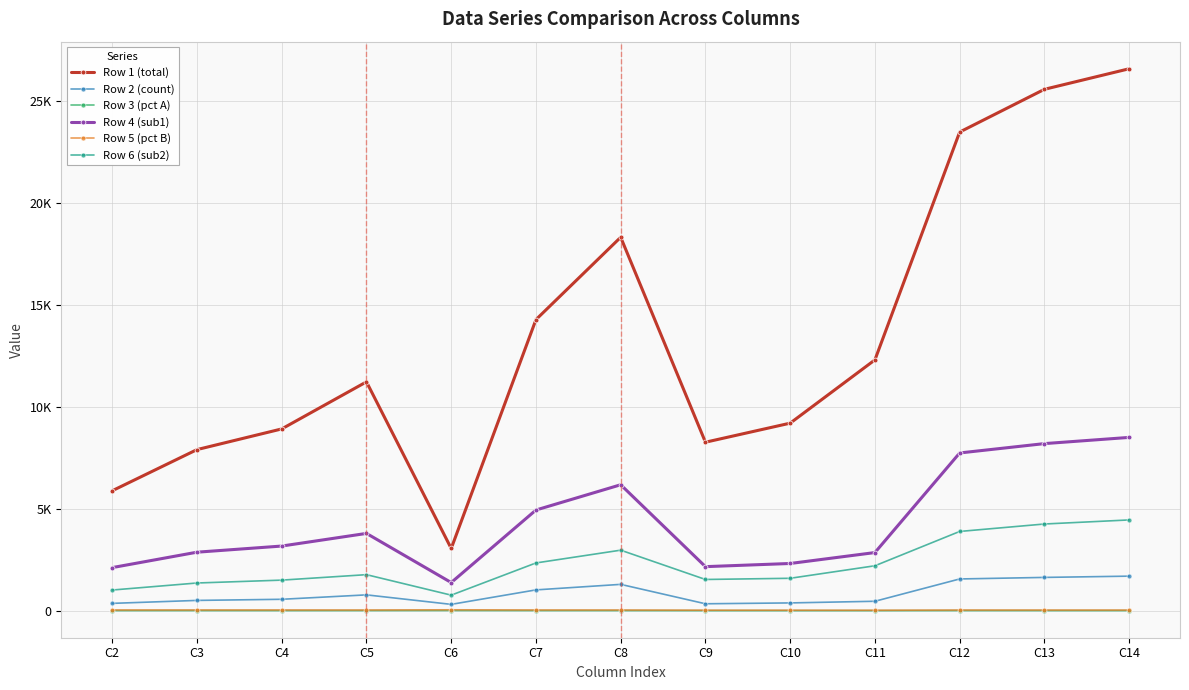

What is the maximum value for Row 5 (pct B)?

45